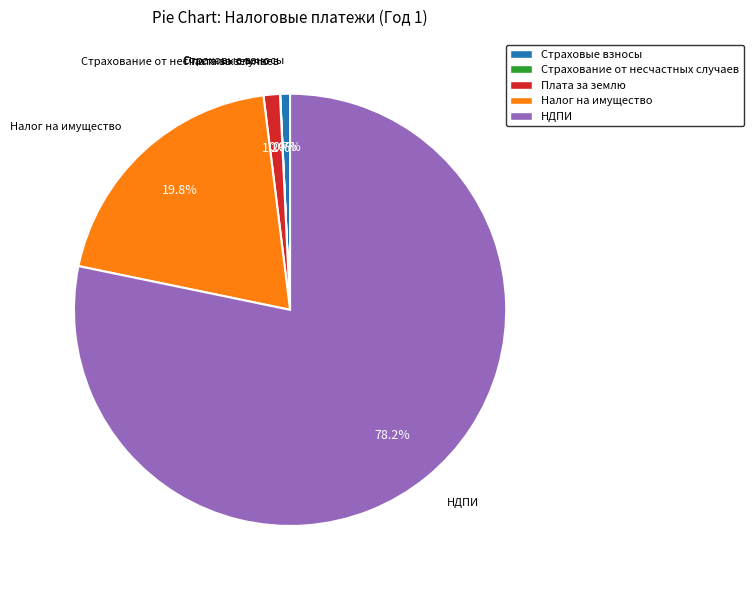

Is there any slice that represents more than half of the pie?

Yes